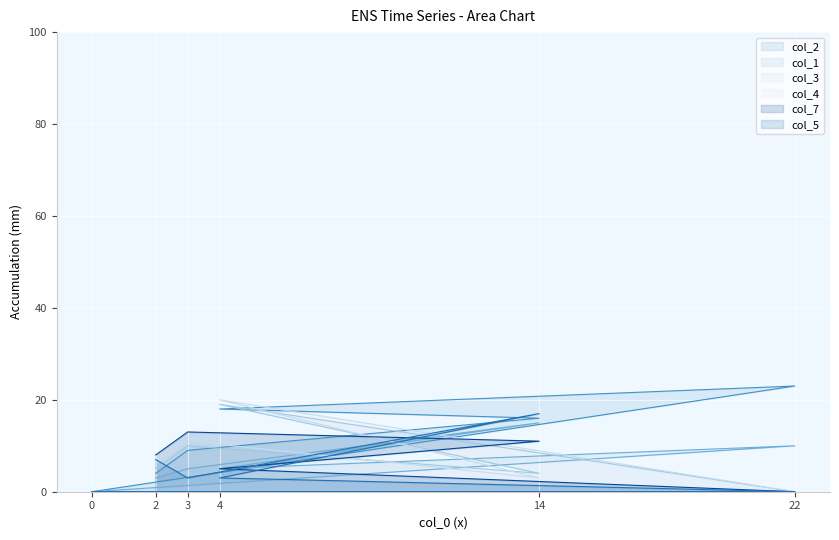

What is the difference between the highest and lowest values at 3?

10